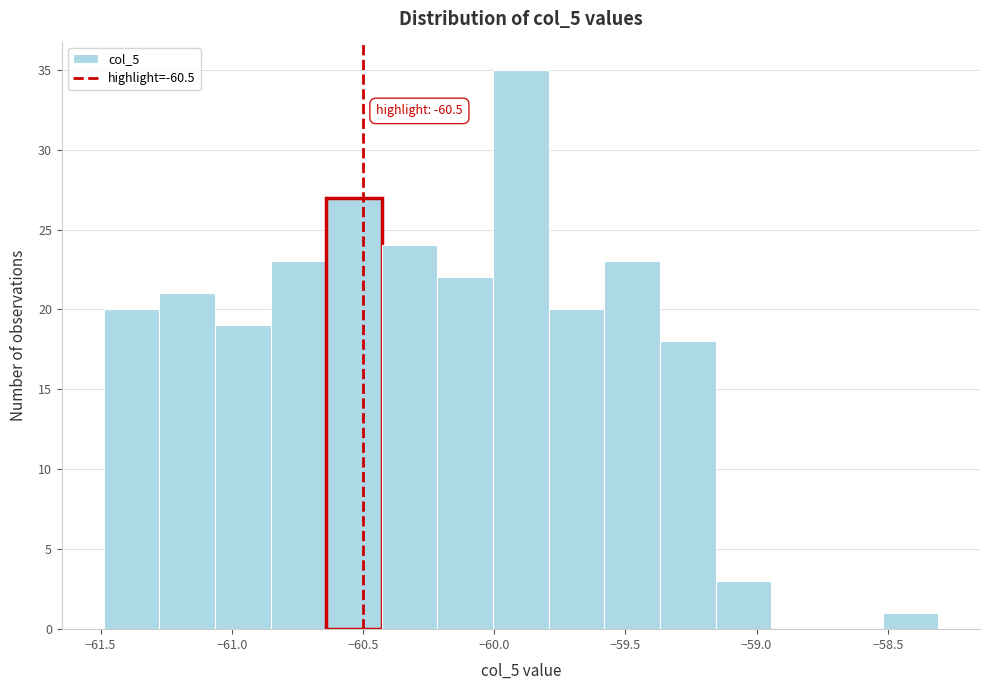

Which range on the x-axis has the tallest bar?

-60.00 to -59.80